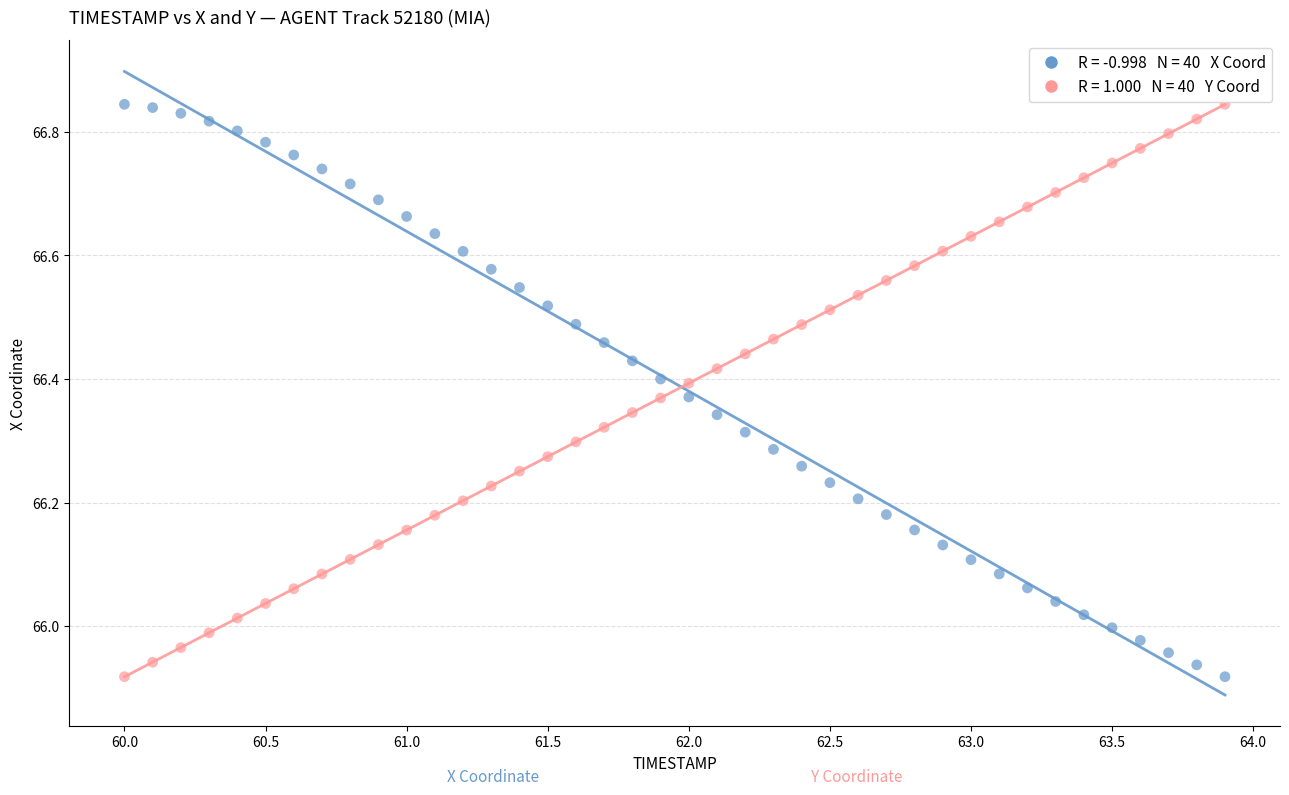

Across all data points, what is the range of X values (max minus min)?

3.9